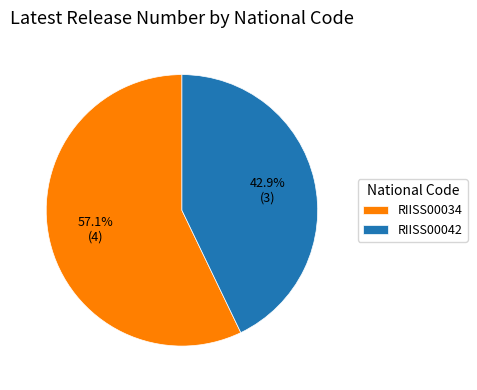

How many slices are in this pie chart?

2